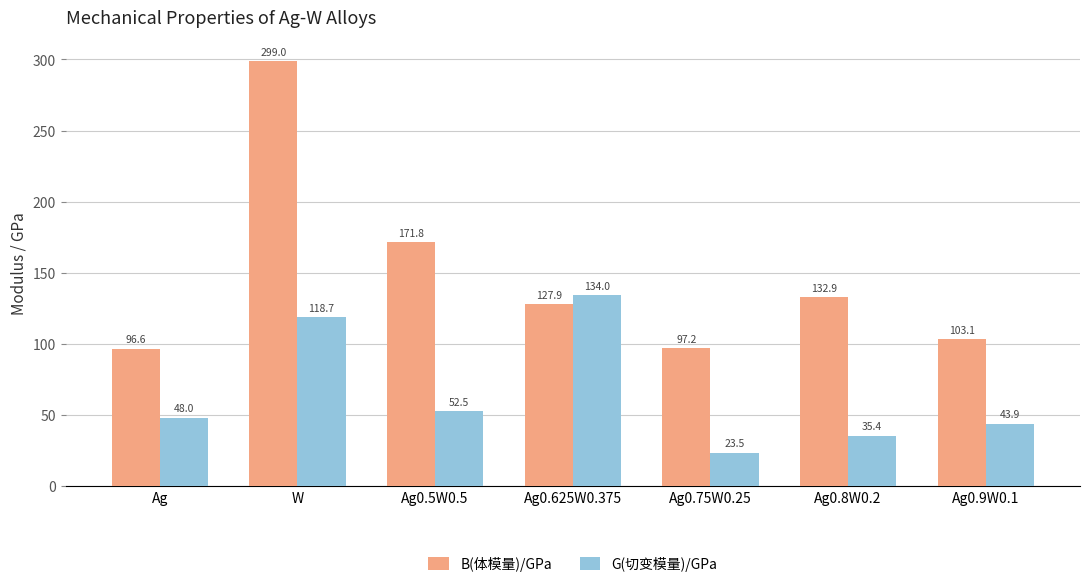

Are the bars grouped side by side (vs. stacked)?

Yes